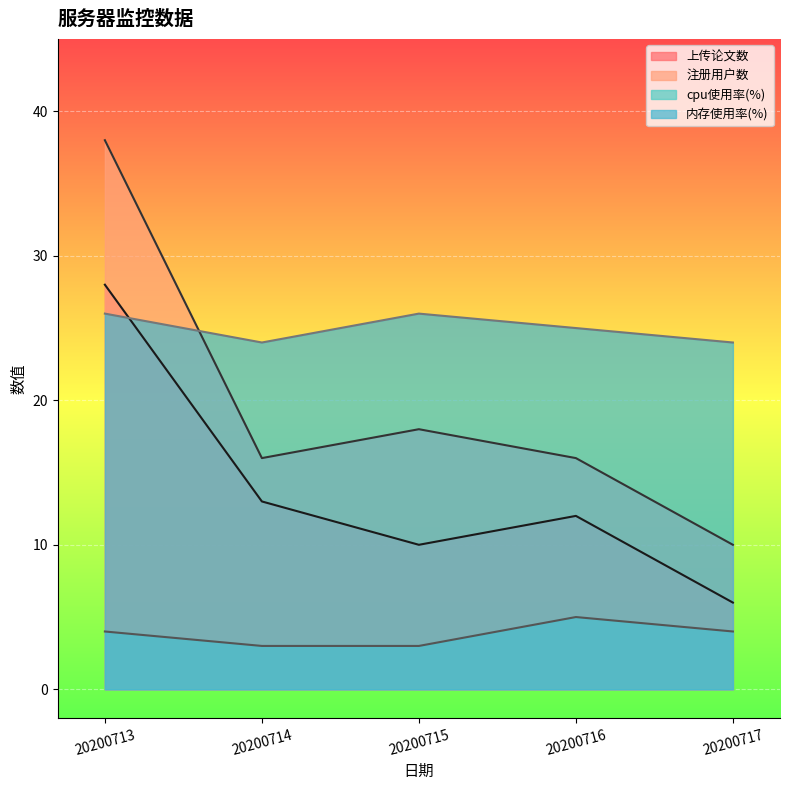

Which label corresponds to the largest value in the chart?

20200713